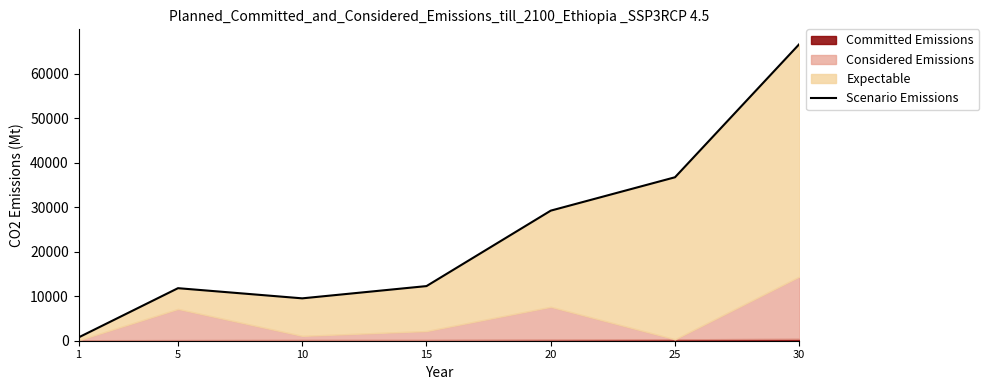

What is the value of the 5th point from the left?

29222